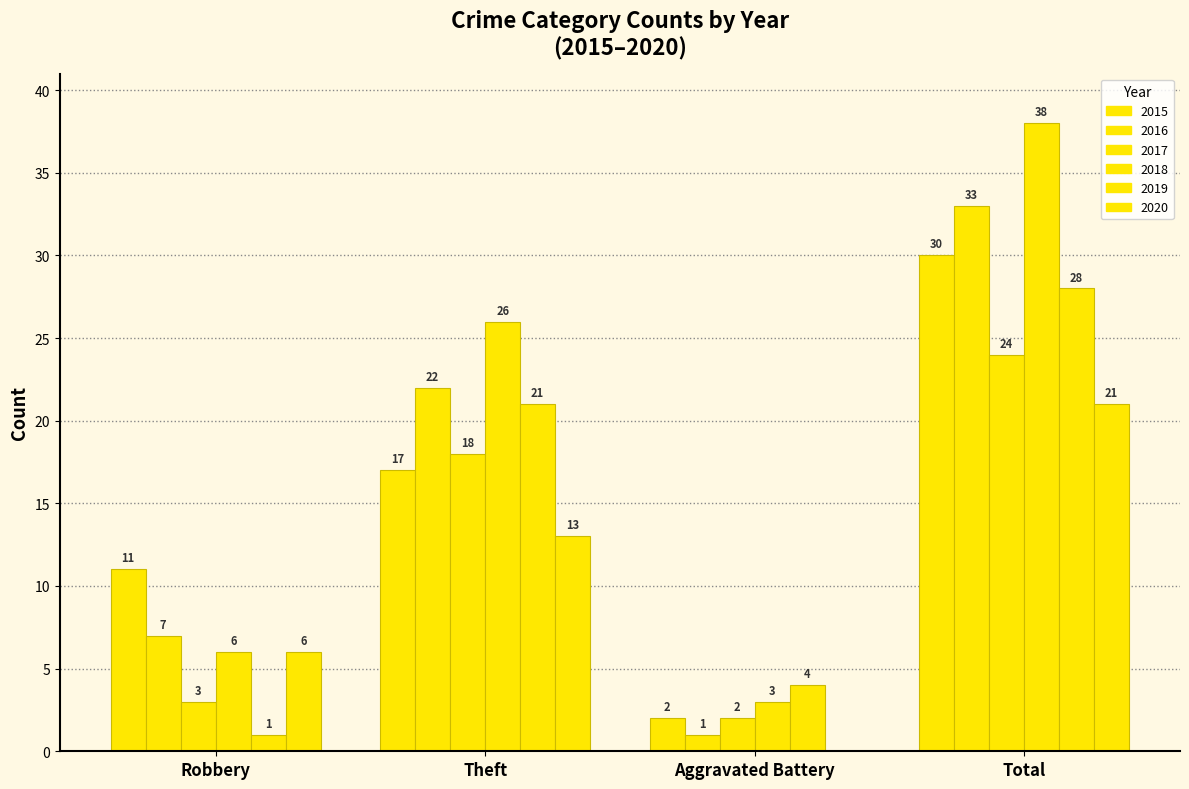

Are the bars grouped side by side (vs. stacked)?

Yes